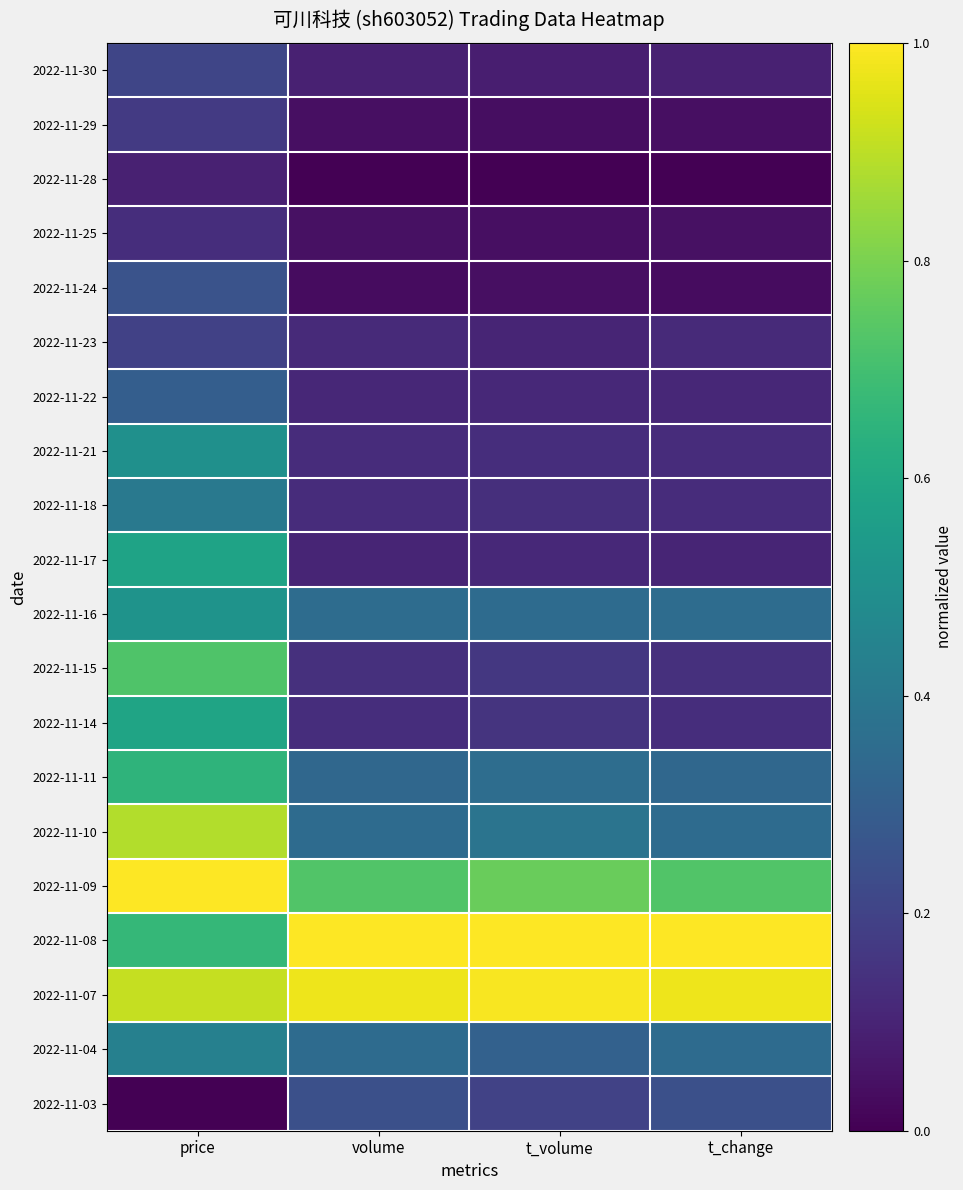

Reading left to right, extract all data points from this chart.

2022-11-30: price=0.2	volume=0.1	t_volume=0.1	t_change=0.1
2022-11-29: price=0.2	volume=0.0	t_volume=0.0	t_change=0.0
2022-11-28: price=0.1	volume=0.0	t_volume=0.0	t_change=0.0
2022-11-25: price=0.1	volume=0.0	t_volume=0.0	t_change=0.0
2022-11-24: price=0.3	volume=0.0	t_volume=0.0	t_change=0.0
2022-11-23: price=0.2	volume=0.1	t_volume=0.1	t_change=0.1
2022-11-22: price=0.3	volume=0.1	t_volume=0.1	t_change=0.1
2022-11-21: price=0.5	volume=0.1	t_volume=0.1	t_change=0.1
2022-11-18: price=0.4	volume=0.1	t_volume=0.1	t_change=0.1
2022-11-17: price=0.6	volume=0.1	t_volume=0.1	t_change=0.1
2022-11-16: price=0.5	volume=0.4	t_volume=0.4	t_change=0.4
2022-11-15: price=0.7	volume=0.1	t_volume=0.2	t_change=0.1
2022-11-14: price=0.6	volume=0.1	t_volume=0.2	t_change=0.1
2022-11-11: price=0.7	volume=0.3	t_volume=0.4	t_change=0.3
2022-11-10: price=0.9	volume=0.3	t_volume=0.4	t_change=0.3
2022-11-09: price=1.0	volume=0.7	t_volume=0.8	t_change=0.7
2022-11-08: price=0.7	volume=1.0	t_volume=1.0	t_change=1.0
2022-11-07: price=0.9	volume=1.0	t_volume=1.0	t_change=1.0
2022-11-04: price=0.4	volume=0.4	t_volume=0.3	t_change=0.4
2022-11-03: price=0.0	volume=0.2	t_volume=0.2	t_change=0.2